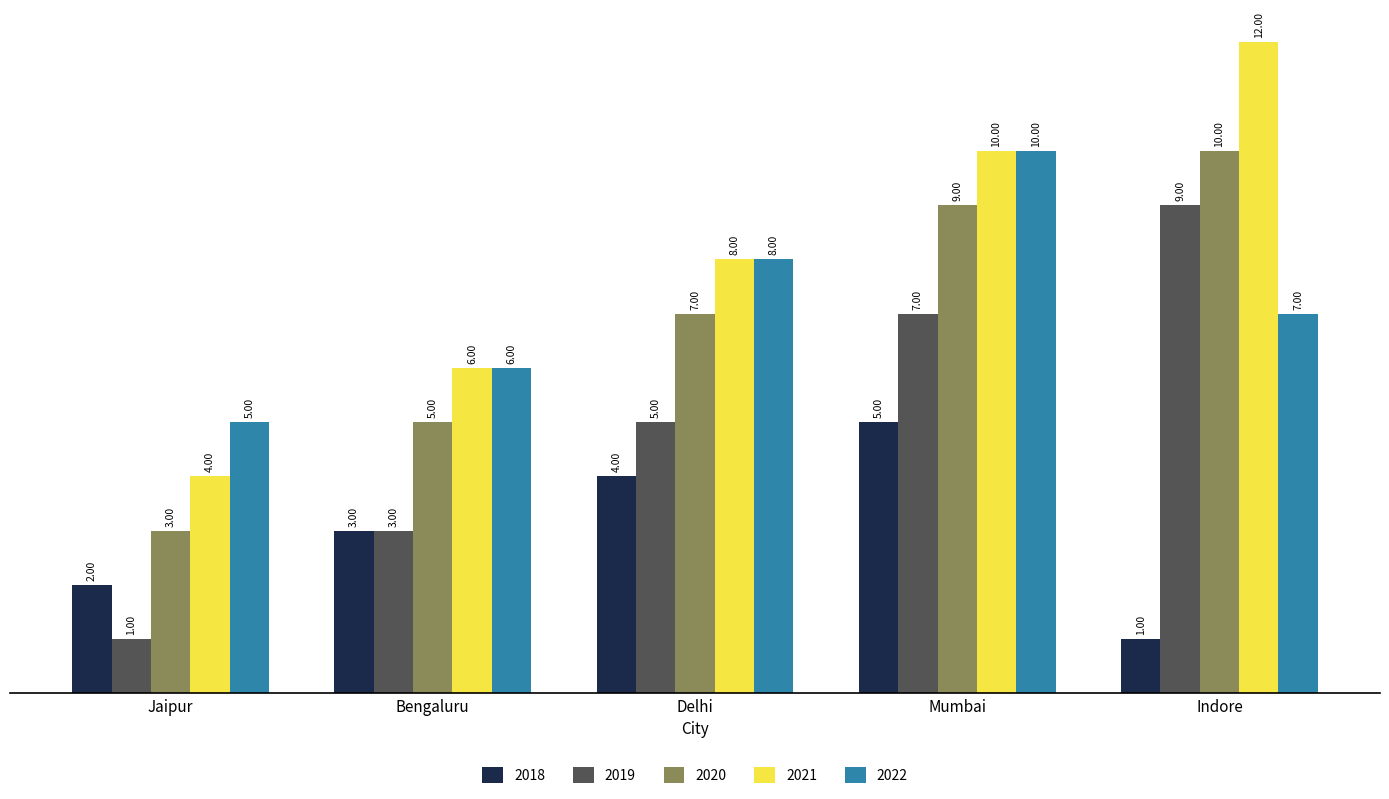

What is the difference between the 2019 values at Indore and Mumbai?

2000